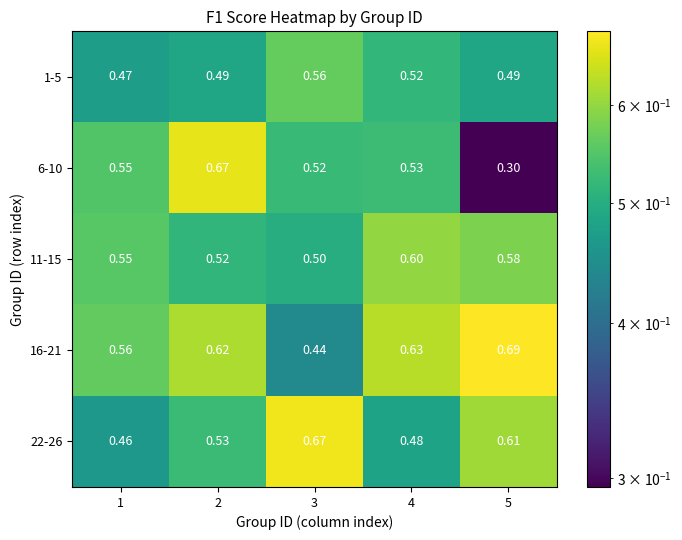

Is the value of 6-10 at 3 greater than the value of 11-15 at 5?

No